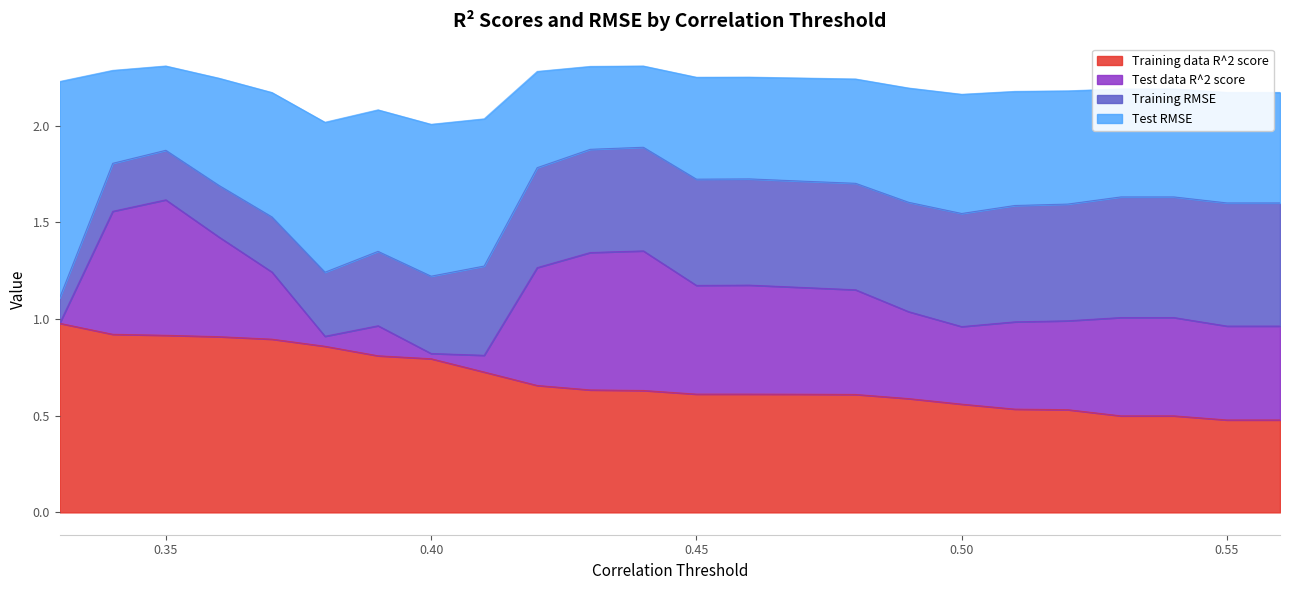

After their last crossing, which series has the higher values: Training data R^2 score or Training RMSE?

Training RMSE